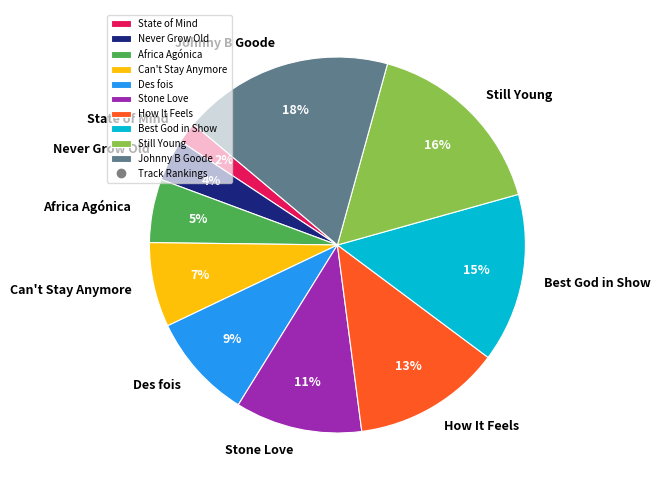

To the nearest percent, what is the combined percentage of Never Grow Old and Stone Love?

15%